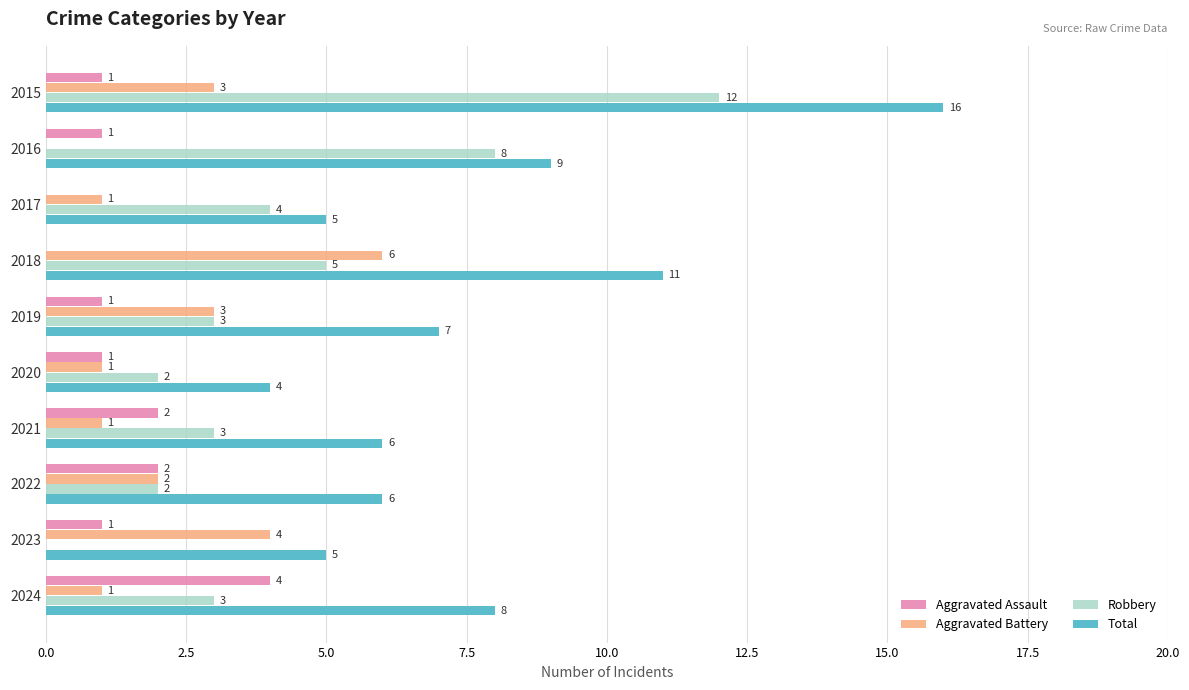

The value of Robbery at 2023 is -4. True or false?

False